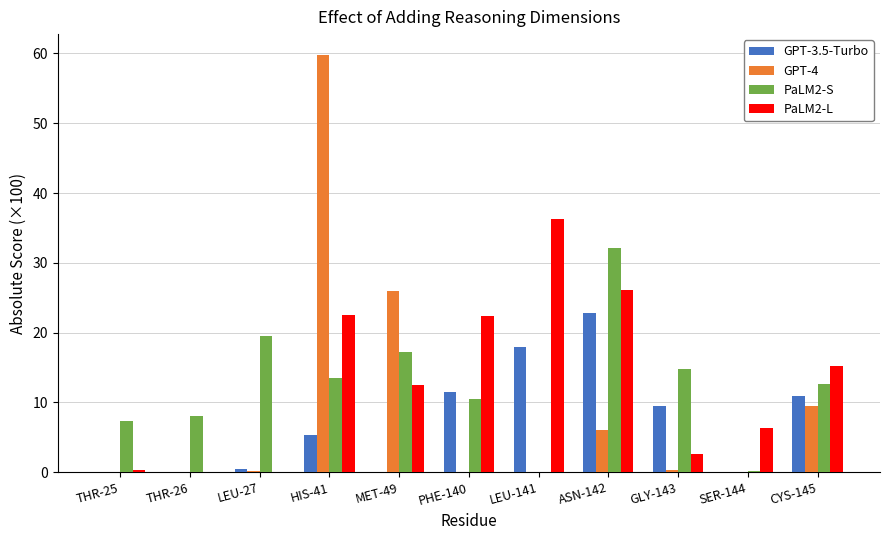

Which label corresponds to the largest value in the chart?

HIS-41